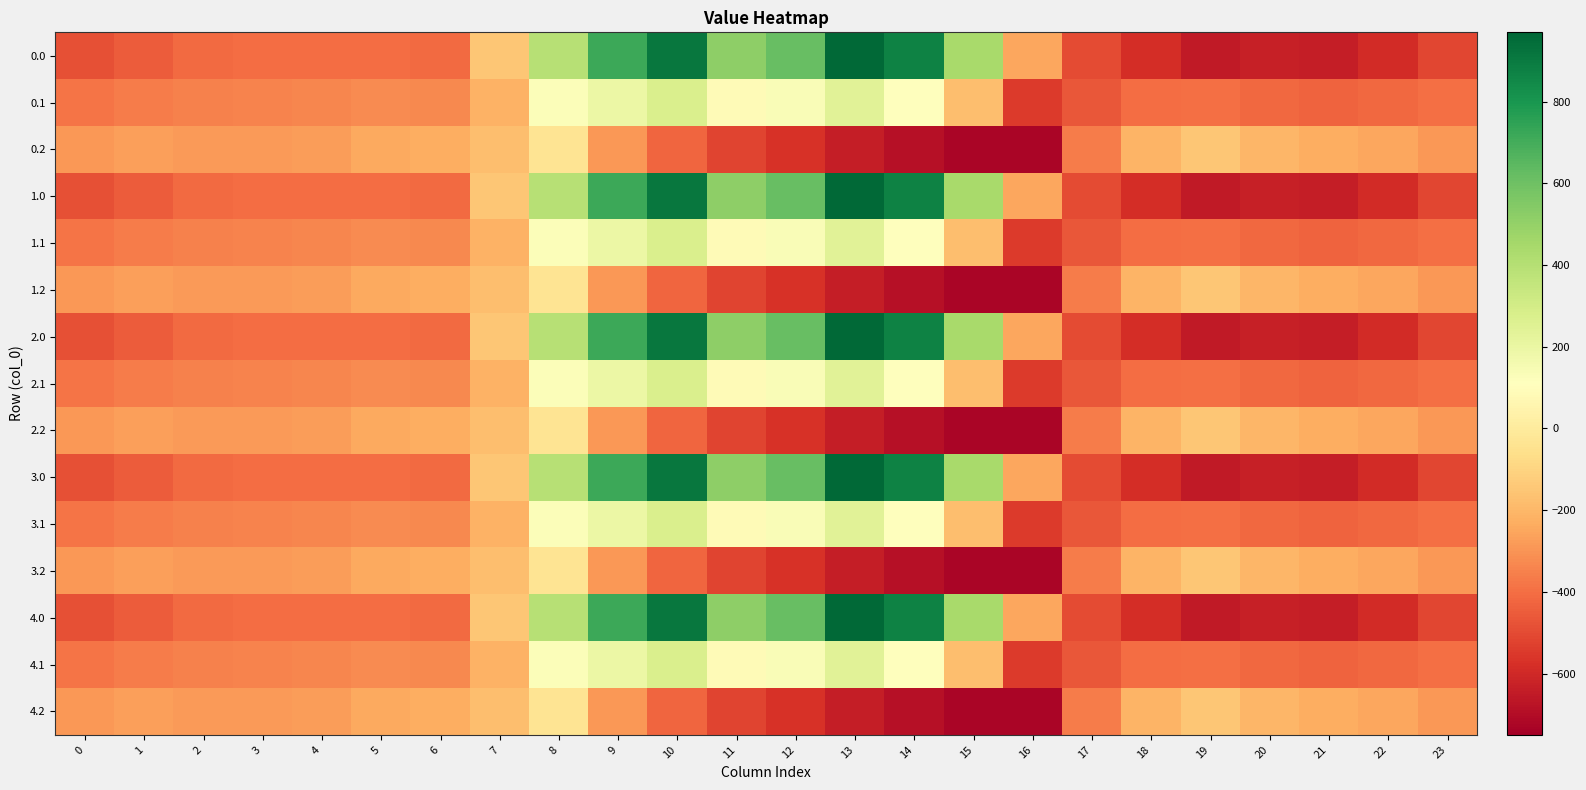

Reading left to right, list all the values displayed in this chart.

0.0: 0=-482.0	1=-449.5	2=-410.3	3=-404.4	4=-404.9	5=-403.8	6=-408.0	7=-150.1	8=395.3	9=716.9	10=916.2	11=516.0	12=619.4	13=962.7	14=870.3	15=443.0	16=-250.9	17=-494.8	18=-586.7	19=-649.2	20=-629.9	21=-638.4	22=-592.3	23=-511.3
0.1: 0=-384.6	1=-361.1	2=-347.9	3=-342.7	4=-339.6	5=-325.7	6=-332.2	7=-217.1	8=125.2	9=191.1	10=274.1	11=87.0	12=134.6	13=241.5	14=113.7	15=-173.1	16=-547.3	17=-466.6	18=-405.4	19=-400.2	20=-414.5	21=-432.4	22=-419.9	23=-399.4
0.2: 0=-287.1	1=-272.7	2=-285.5	3=-281.0	4=-274.4	5=-245.0	6=-228.8	7=-176.6	8=-35.3	9=-288.5	10=-423.5	11=-520.6	12=-571.2	13=-640.4	14=-687.4	15=-725.8	16=-726.6	17=-362.4	18=-210.0	19=-151.0	20=-199.2	21=-226.4	22=-247.4	23=-287.5
1.0: 0=-482.0	1=-449.5	2=-410.3	3=-404.4	4=-404.9	5=-403.8	6=-408.0	7=-150.1	8=395.3	9=716.9	10=916.2	11=516.0	12=619.4	13=962.7	14=870.3	15=443.0	16=-250.9	17=-494.8	18=-586.7	19=-649.2	20=-629.9	21=-638.4	22=-592.3	23=-511.3
1.1: 0=-384.6	1=-361.1	2=-347.9	3=-342.7	4=-339.6	5=-325.7	6=-332.2	7=-217.1	8=125.2	9=191.1	10=274.1	11=87.0	12=134.6	13=241.5	14=113.7	15=-173.1	16=-547.3	17=-466.6	18=-405.4	19=-400.2	20=-414.5	21=-432.4	22=-419.9	23=-399.4
1.2: 0=-287.1	1=-272.7	2=-285.5	3=-281.0	4=-274.4	5=-245.0	6=-228.8	7=-176.6	8=-35.3	9=-288.5	10=-423.5	11=-520.6	12=-571.2	13=-640.4	14=-687.4	15=-725.8	16=-726.6	17=-362.4	18=-210.0	19=-151.0	20=-199.2	21=-226.4	22=-247.4	23=-287.5
2.0: 0=-482.0	1=-449.5	2=-410.3	3=-404.4	4=-404.9	5=-403.8	6=-408.0	7=-150.1	8=395.3	9=716.9	10=916.2	11=516.0	12=619.4	13=962.7	14=870.3	15=443.0	16=-250.9	17=-494.8	18=-586.7	19=-649.2	20=-629.9	21=-638.4	22=-592.3	23=-511.3
2.1: 0=-384.6	1=-361.1	2=-347.9	3=-342.7	4=-339.6	5=-325.7	6=-332.2	7=-217.1	8=125.2	9=191.1	10=274.1	11=87.0	12=134.6	13=241.5	14=113.7	15=-173.1	16=-547.3	17=-466.6	18=-405.4	19=-400.2	20=-414.5	21=-432.4	22=-419.9	23=-399.4
2.2: 0=-287.1	1=-272.7	2=-285.5	3=-281.0	4=-274.4	5=-245.0	6=-228.8	7=-176.6	8=-35.3	9=-288.5	10=-423.5	11=-520.6	12=-571.2	13=-640.4	14=-687.4	15=-725.8	16=-726.6	17=-362.4	18=-210.0	19=-151.0	20=-199.2	21=-226.4	22=-247.4	23=-287.5
3.0: 0=-482.0	1=-449.5	2=-410.3	3=-404.4	4=-404.9	5=-403.8	6=-408.0	7=-150.1	8=395.3	9=716.9	10=916.2	11=516.0	12=619.4	13=962.7	14=870.3	15=443.0	16=-250.9	17=-494.8	18=-586.7	19=-649.2	20=-629.9	21=-638.4	22=-592.3	23=-511.3
3.1: 0=-384.6	1=-361.1	2=-347.9	3=-342.7	4=-339.6	5=-325.7	6=-332.2	7=-217.1	8=125.2	9=191.1	10=274.1	11=87.0	12=134.6	13=241.5	14=113.7	15=-173.1	16=-547.3	17=-466.6	18=-405.4	19=-400.2	20=-414.5	21=-432.4	22=-419.9	23=-399.4
3.2: 0=-287.1	1=-272.7	2=-285.5	3=-281.0	4=-274.4	5=-245.0	6=-228.8	7=-176.6	8=-35.3	9=-288.5	10=-423.5	11=-520.6	12=-571.2	13=-640.4	14=-687.4	15=-725.8	16=-726.6	17=-362.4	18=-210.0	19=-151.0	20=-199.2	21=-226.4	22=-247.4	23=-287.5
4.0: 0=-482.0	1=-449.5	2=-410.3	3=-404.4	4=-404.9	5=-403.8	6=-408.0	7=-150.1	8=395.3	9=716.9	10=916.2	11=516.0	12=619.4	13=962.7	14=870.3	15=443.0	16=-250.9	17=-494.8	18=-586.7	19=-649.2	20=-629.9	21=-638.4	22=-592.3	23=-511.3
4.1: 0=-384.6	1=-361.1	2=-347.9	3=-342.7	4=-339.6	5=-325.7	6=-332.2	7=-217.1	8=125.2	9=191.1	10=274.1	11=87.0	12=134.6	13=241.5	14=113.7	15=-173.1	16=-547.3	17=-466.6	18=-405.4	19=-400.2	20=-414.5	21=-432.4	22=-419.9	23=-399.4
4.2: 0=-287.1	1=-272.7	2=-285.5	3=-281.0	4=-274.4	5=-245.0	6=-228.8	7=-176.6	8=-35.3	9=-288.5	10=-423.5	11=-520.6	12=-571.2	13=-640.4	14=-687.4	15=-725.8	16=-726.6	17=-362.4	18=-210.0	19=-151.0	20=-199.2	21=-226.4	22=-247.4	23=-287.5